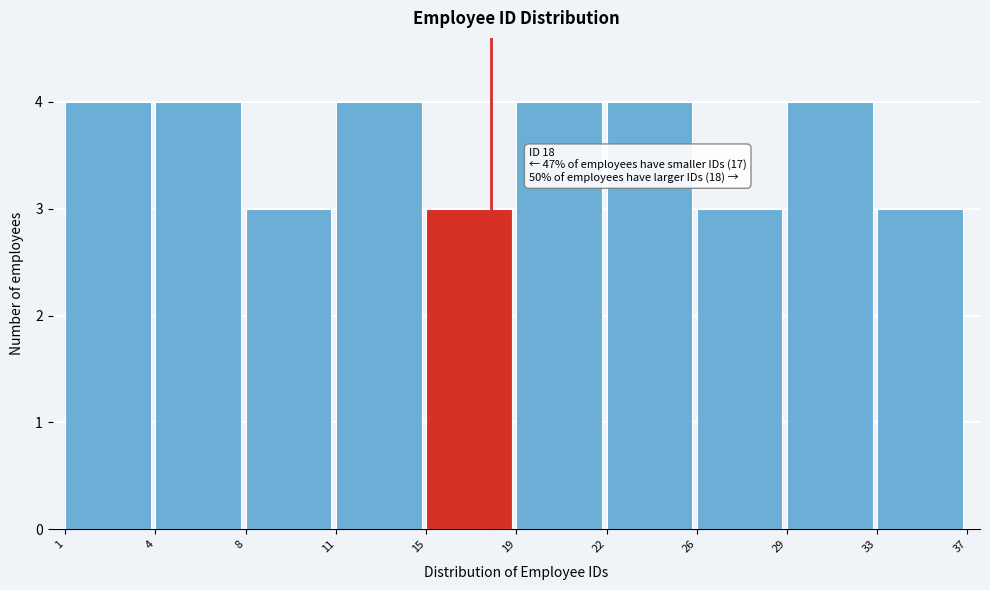

Reading left to right, transcribe all the data shown in this chart.

1=4	4=4	8=3	11=4	15=3	19=4	22=4	26=3	29=4	33=3